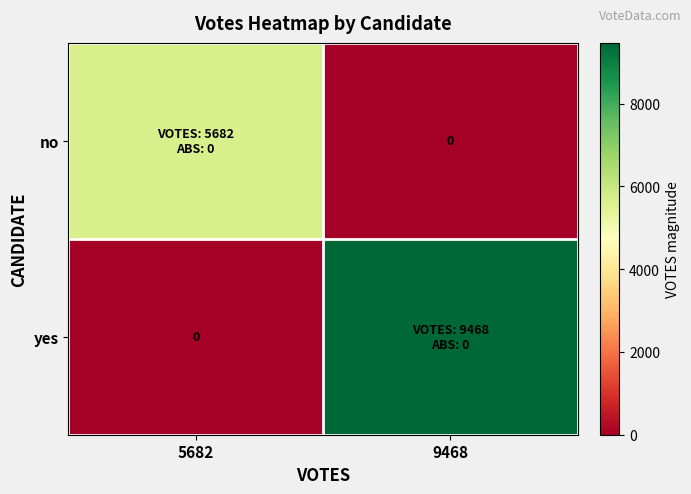

At how many categories does at least one series exceed 4625?

2